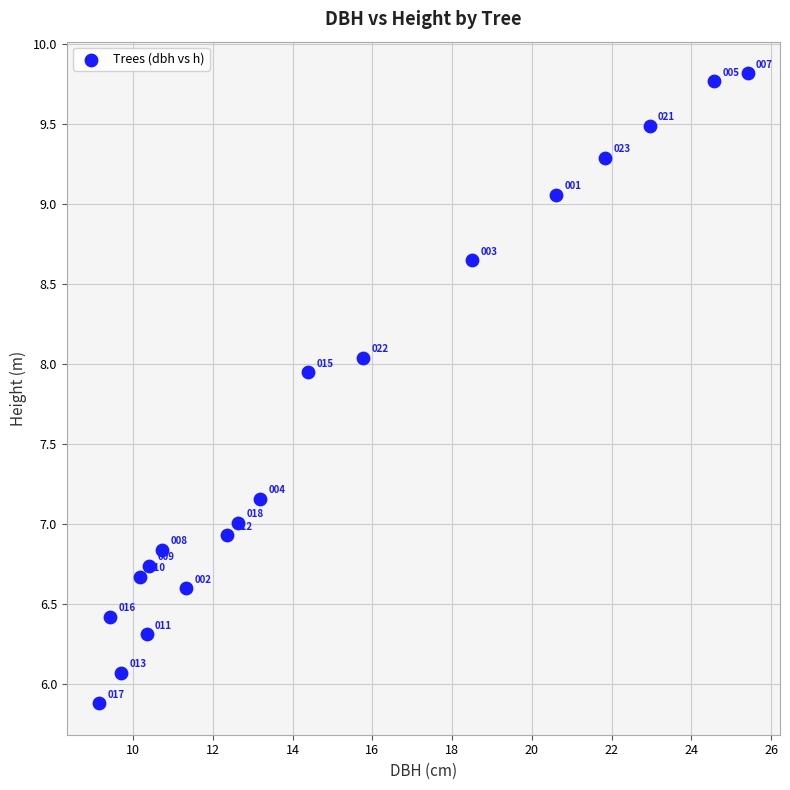

What Y value in the scatter plot is closest to 7?

7.0